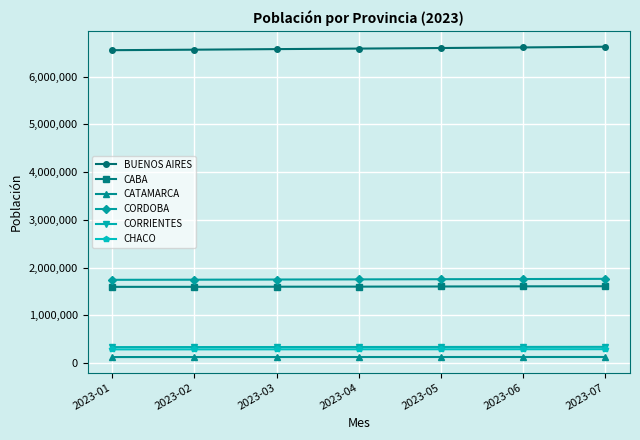

What is the spread (max minus min) of values at 2023-05?

6475261